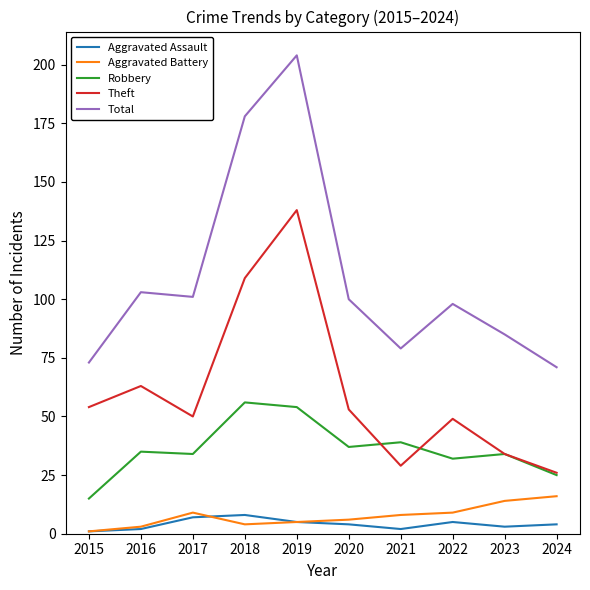

Is this an area chart (filled region under the line)?

No